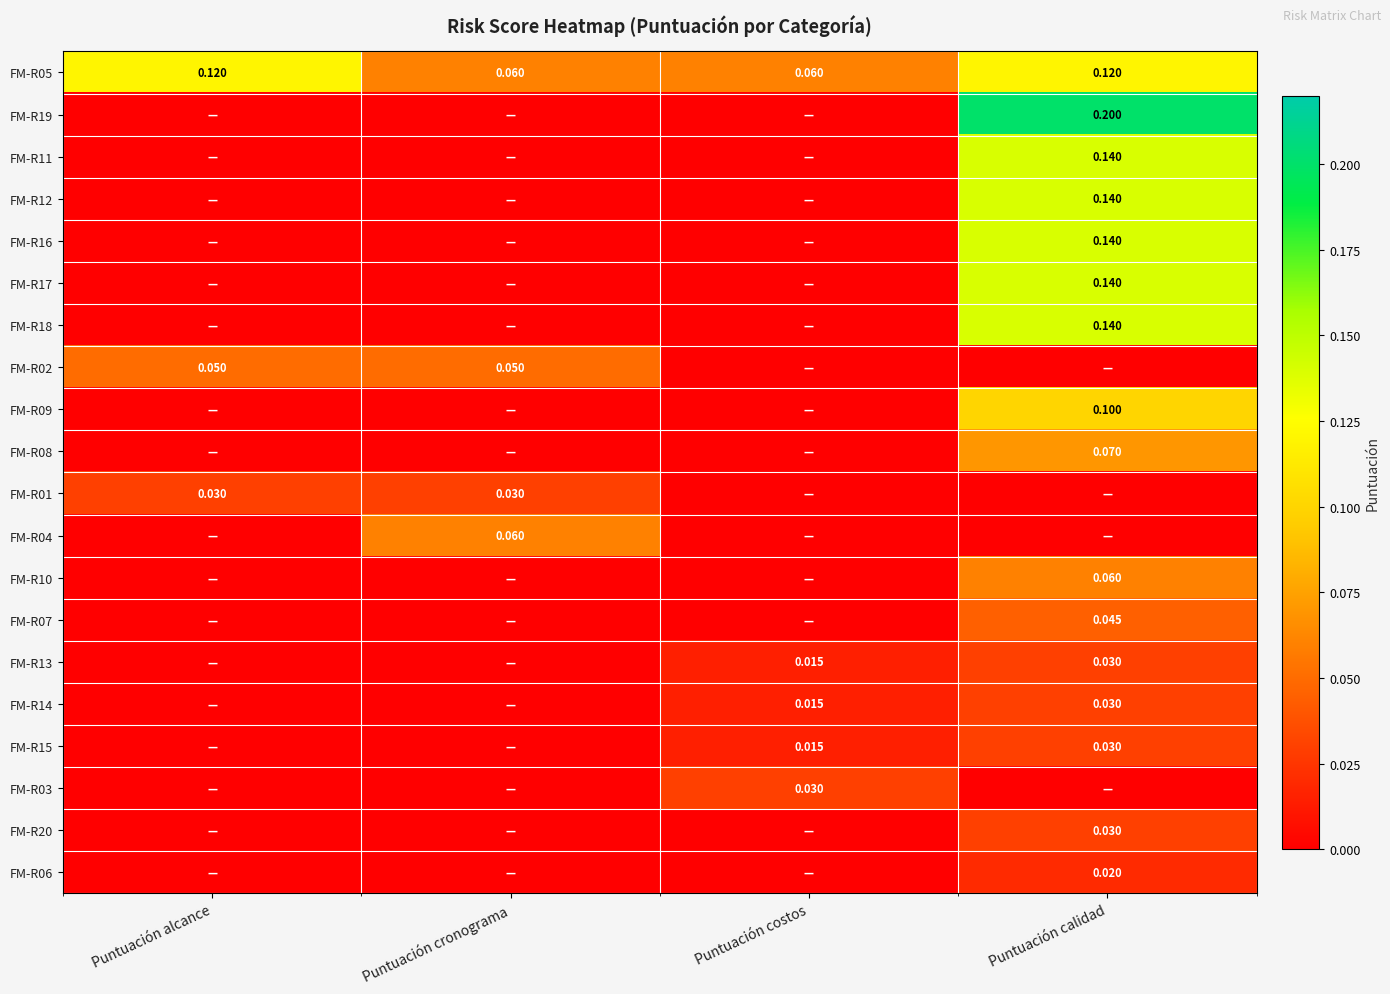

The FM-R01 series shows 0.0 at Puntuación cronograma. True or false?

True